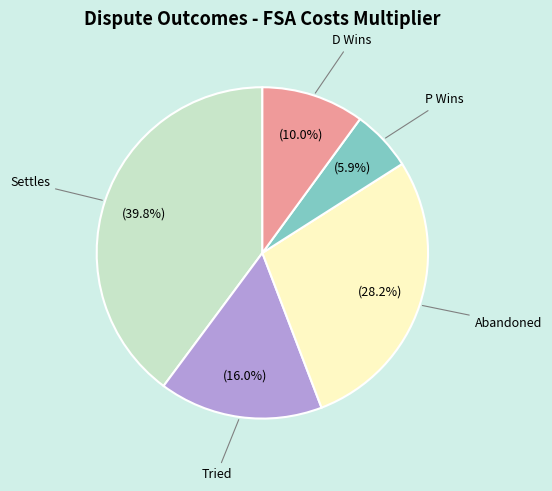

Does any single category account for the majority?

No